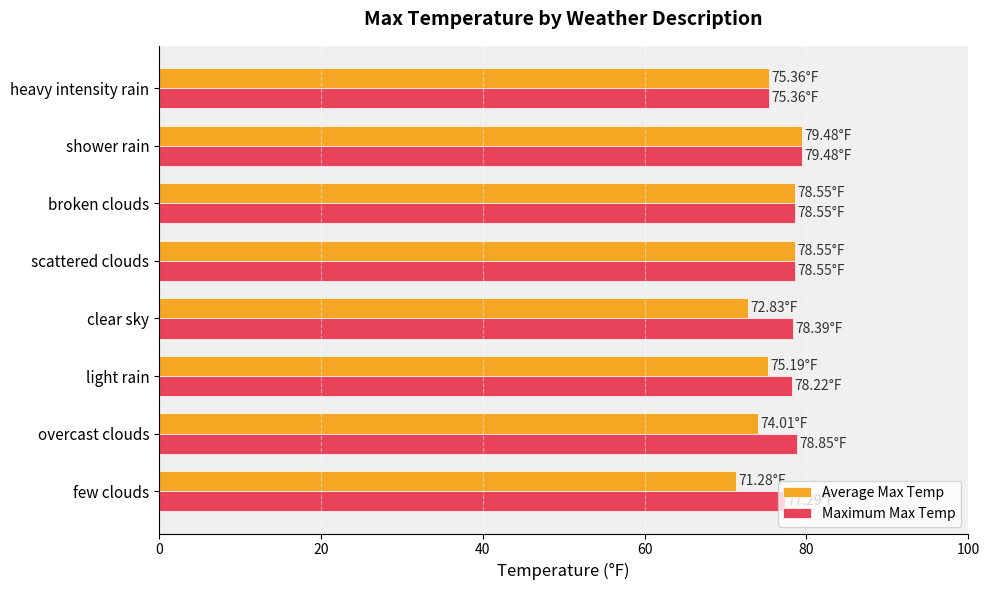

What is the total value across all series at clear sky?

151.2